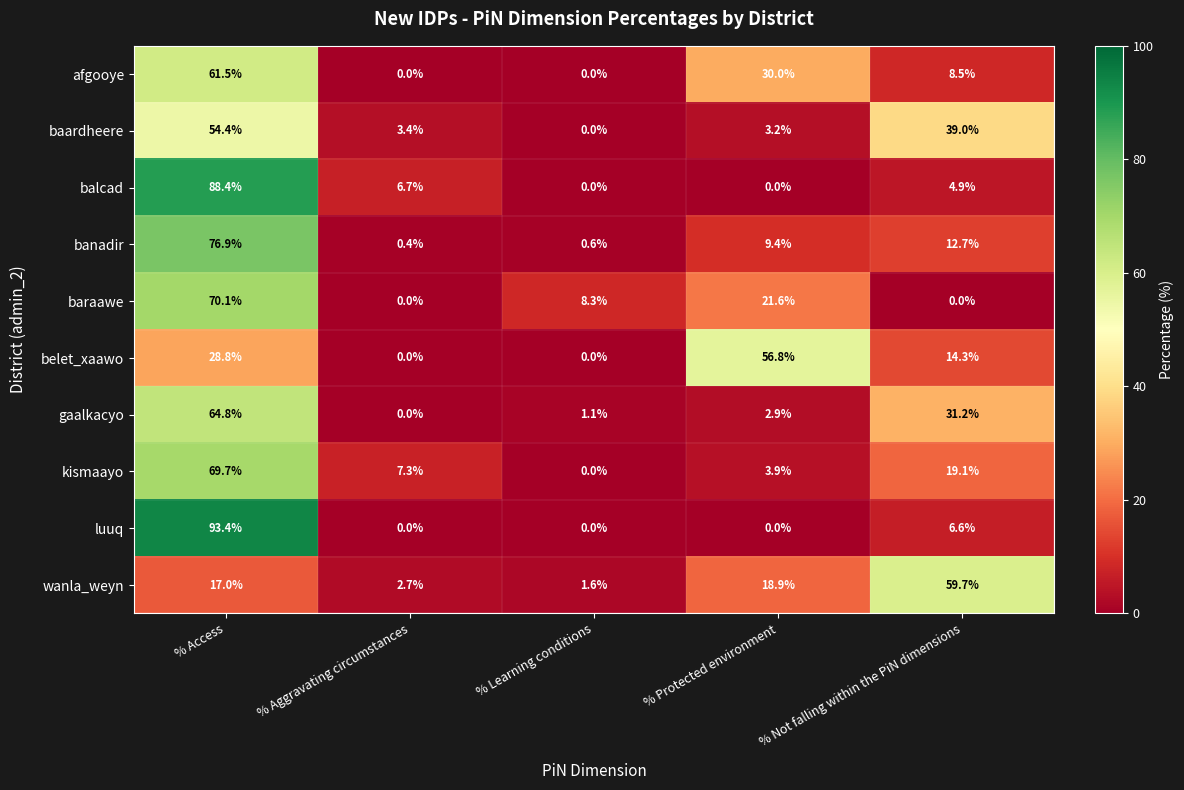

Which series has the widest spread of values?

luuq